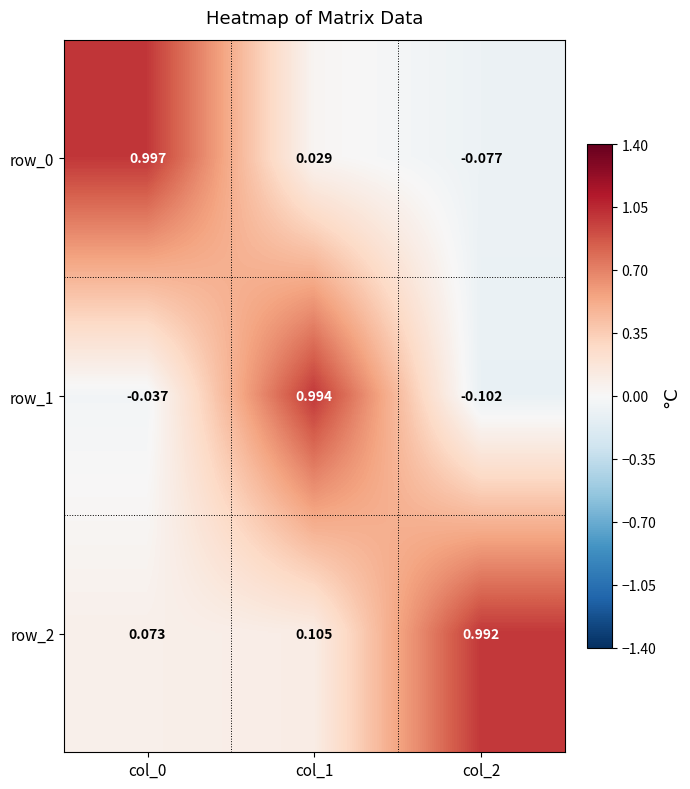

Is the value of row_0 at col_2 greater than the value of row_2 at col_0?

No